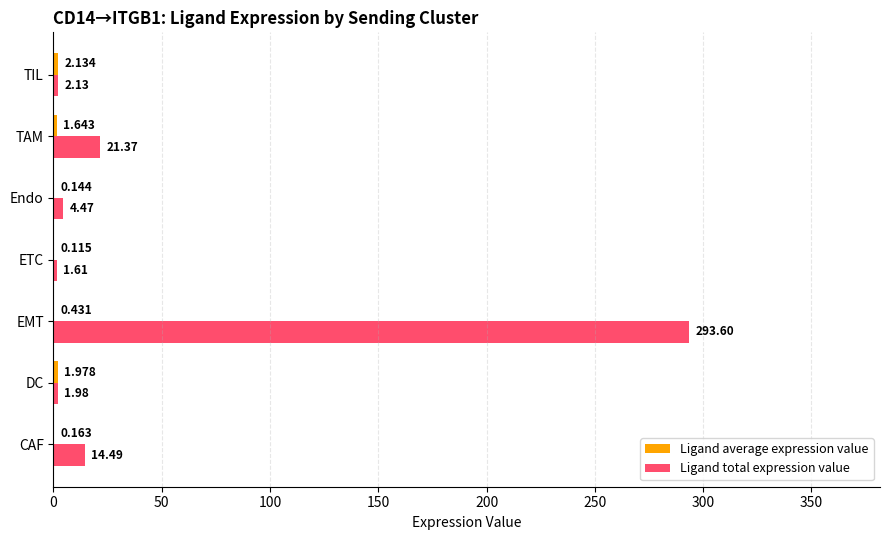

Which label corresponds to the largest value in the chart?

EMT